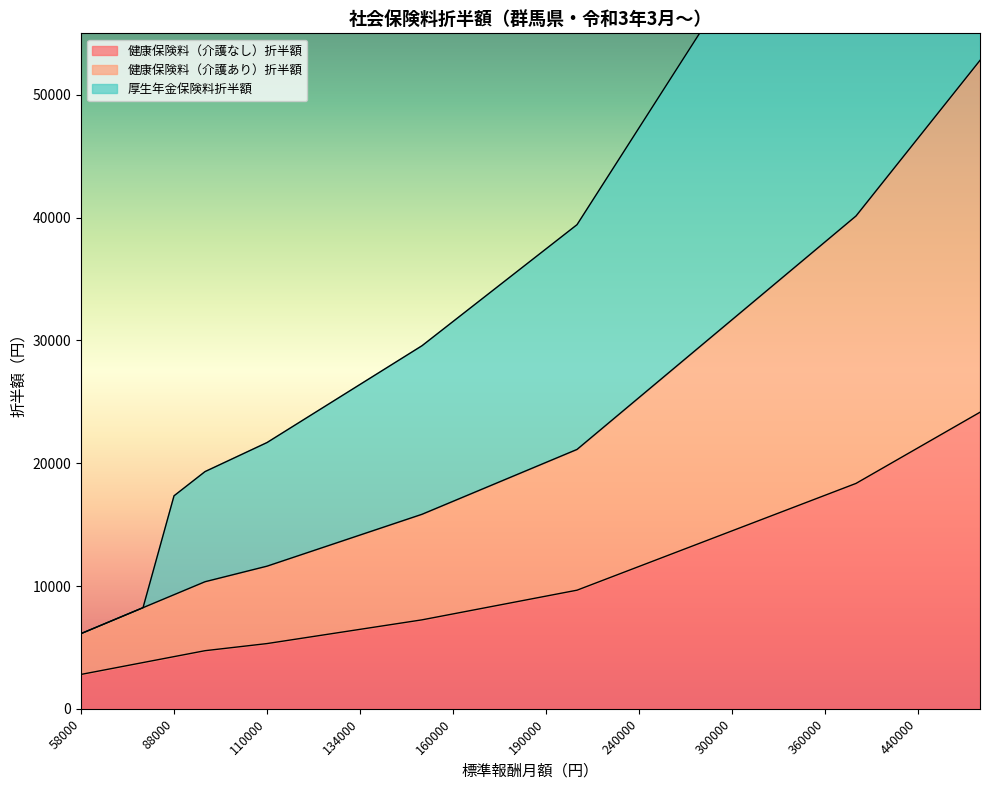

True or false: 健康保険料（介護なし）折半額 and 健康保険料（介護あり）折半額 cross at least once.

False